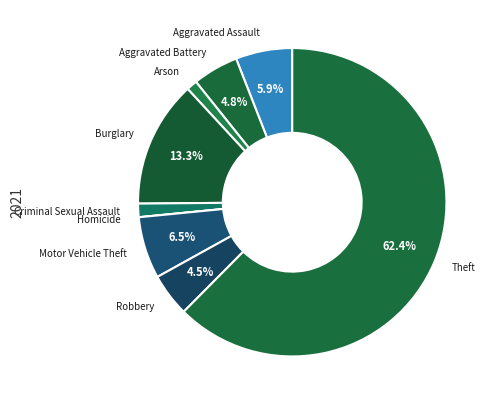

Which has a higher value, Aggravated Battery or Criminal Sexual Assault?

Aggravated Battery